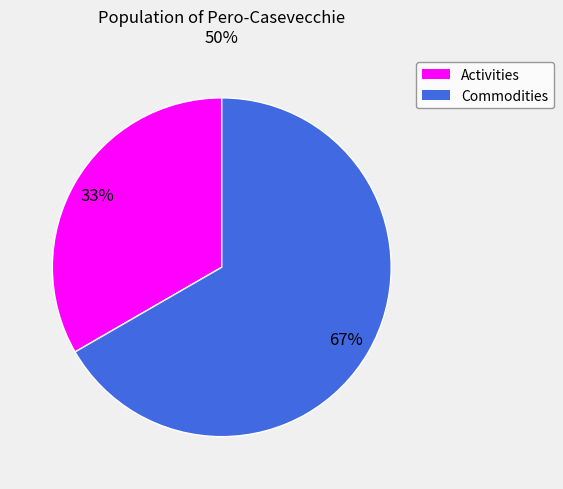

Is the sum of Commodities and Activities greater than half?

Yes